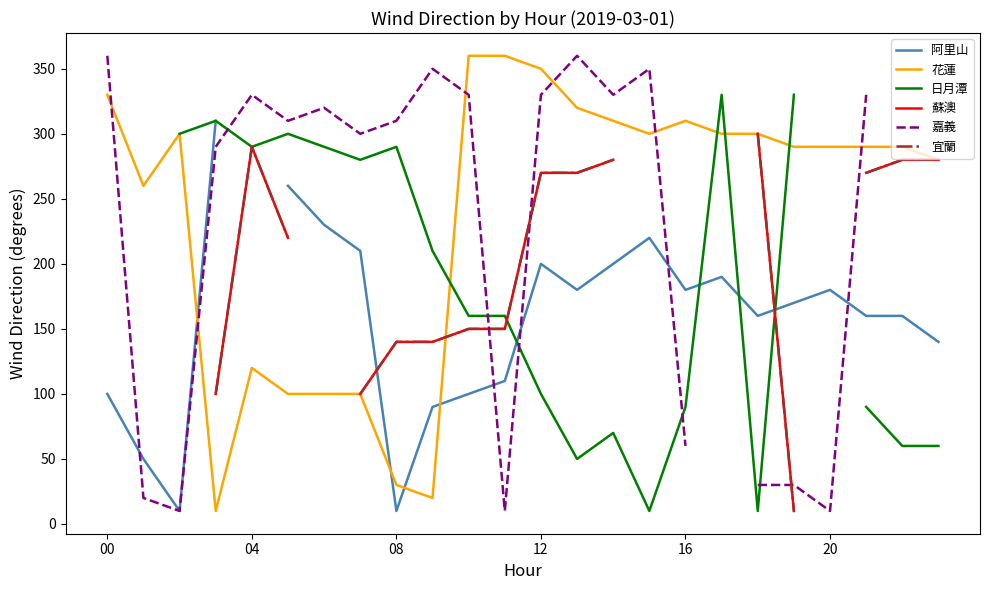

Which series has the largest total across all categories?

花蓮